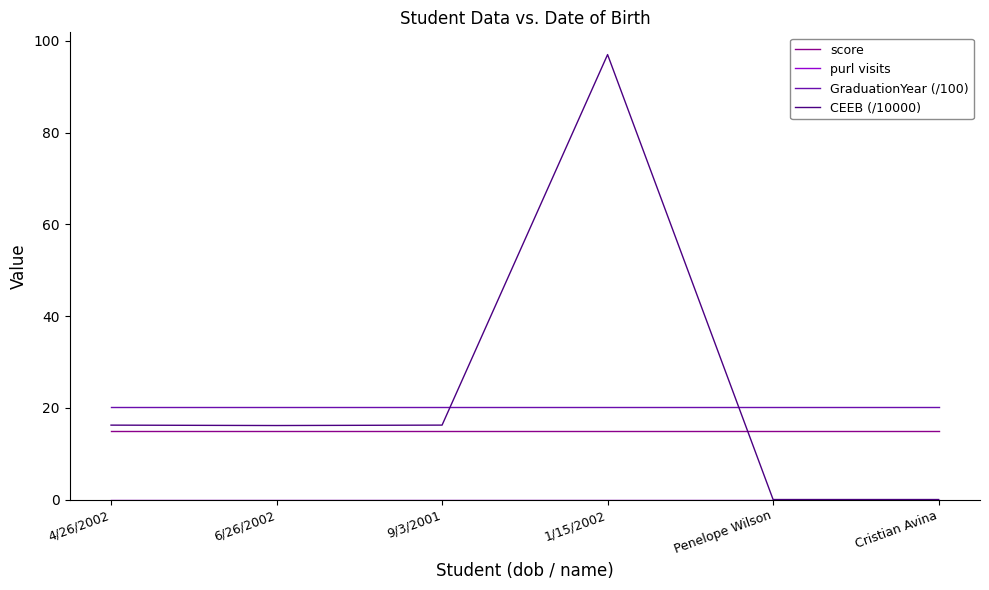

True or false: GraduationYear (/100) and score intersect in this chart.

False